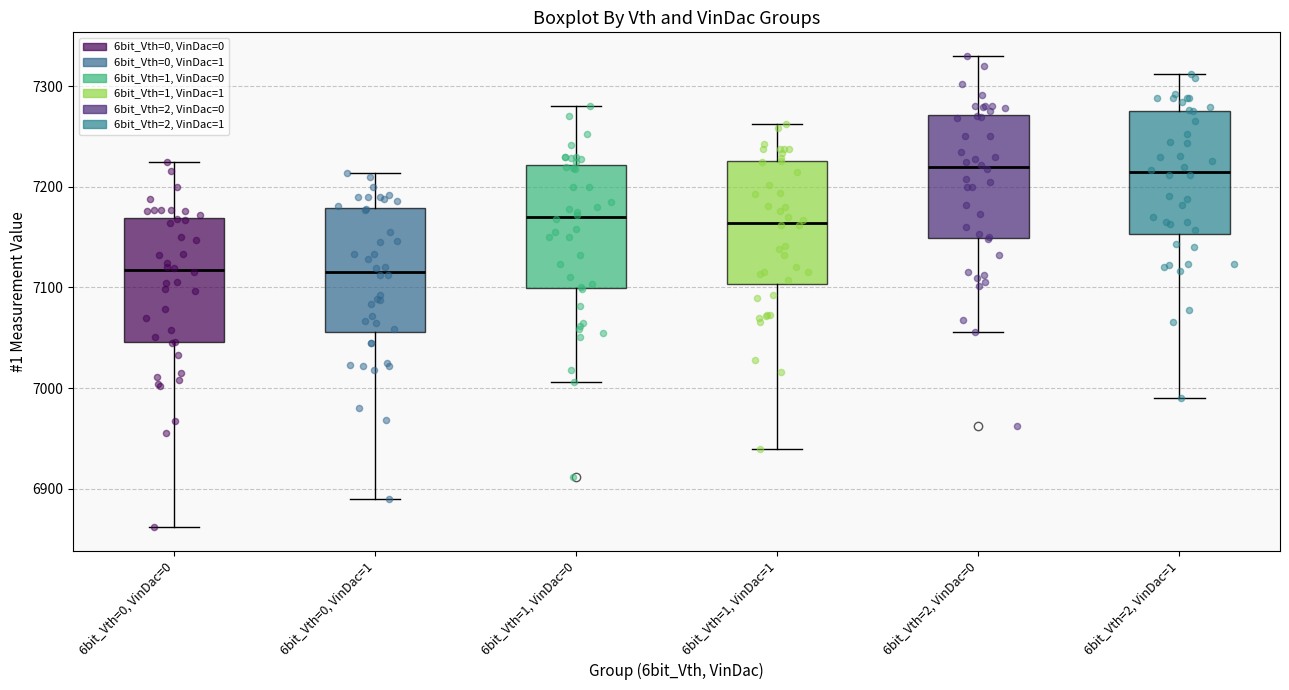

Where is the lower edge of the box for 6bit_Vth=0, VinDac=1 on the y-axis? The values are not printed on the chart, so give them approximately, as read against the axis.

7060